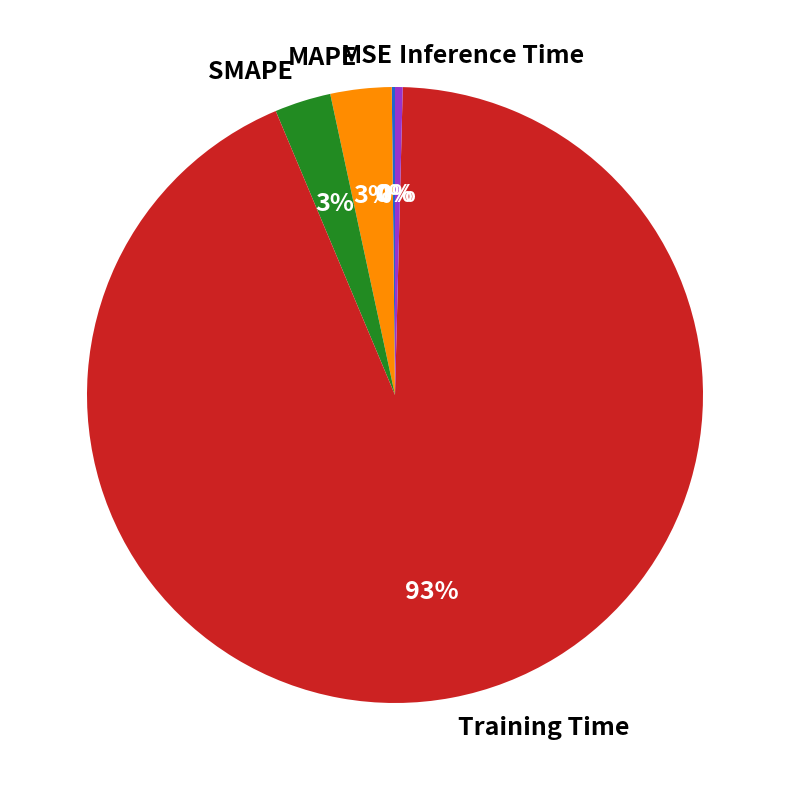

Which slice is the largest?

Training Time